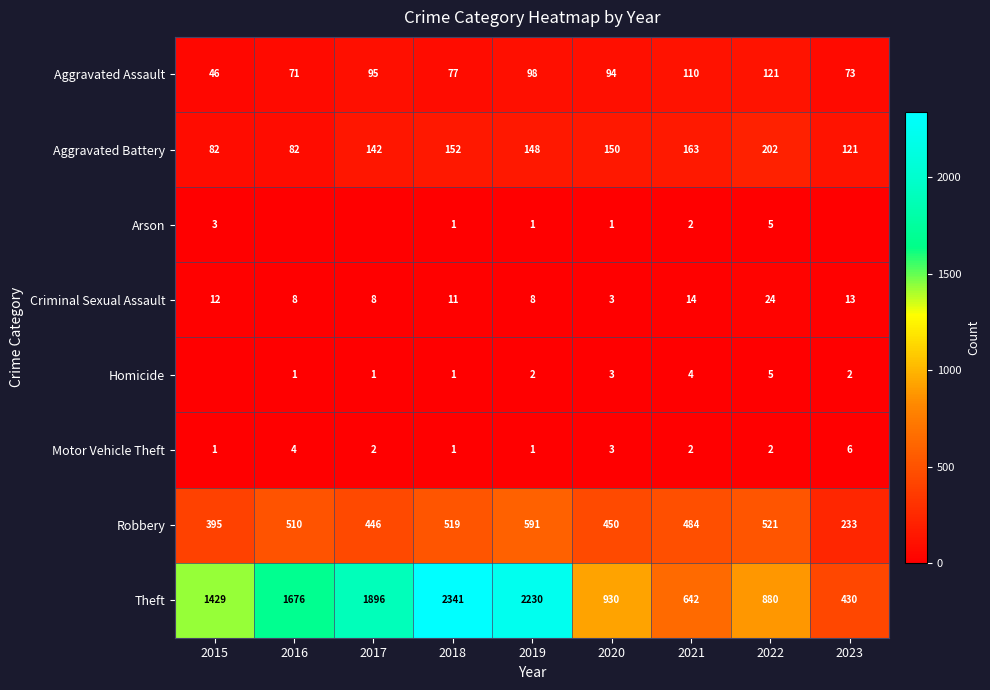

The Theft series shows 396 at 2021. True or false?

False